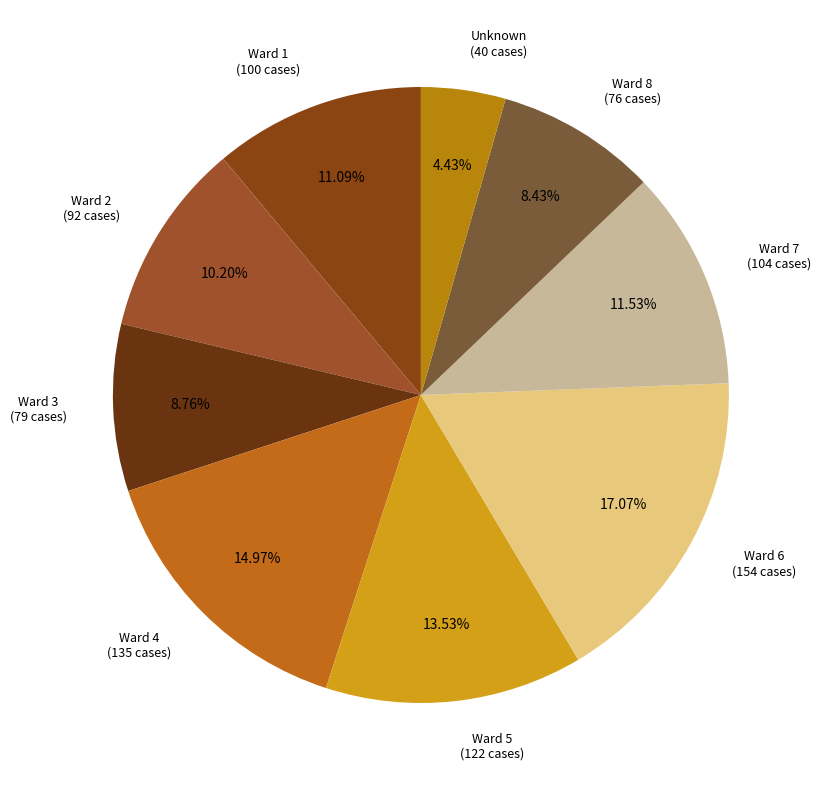

The Ward 4 slice represents 15% of the pie. True or false?

True